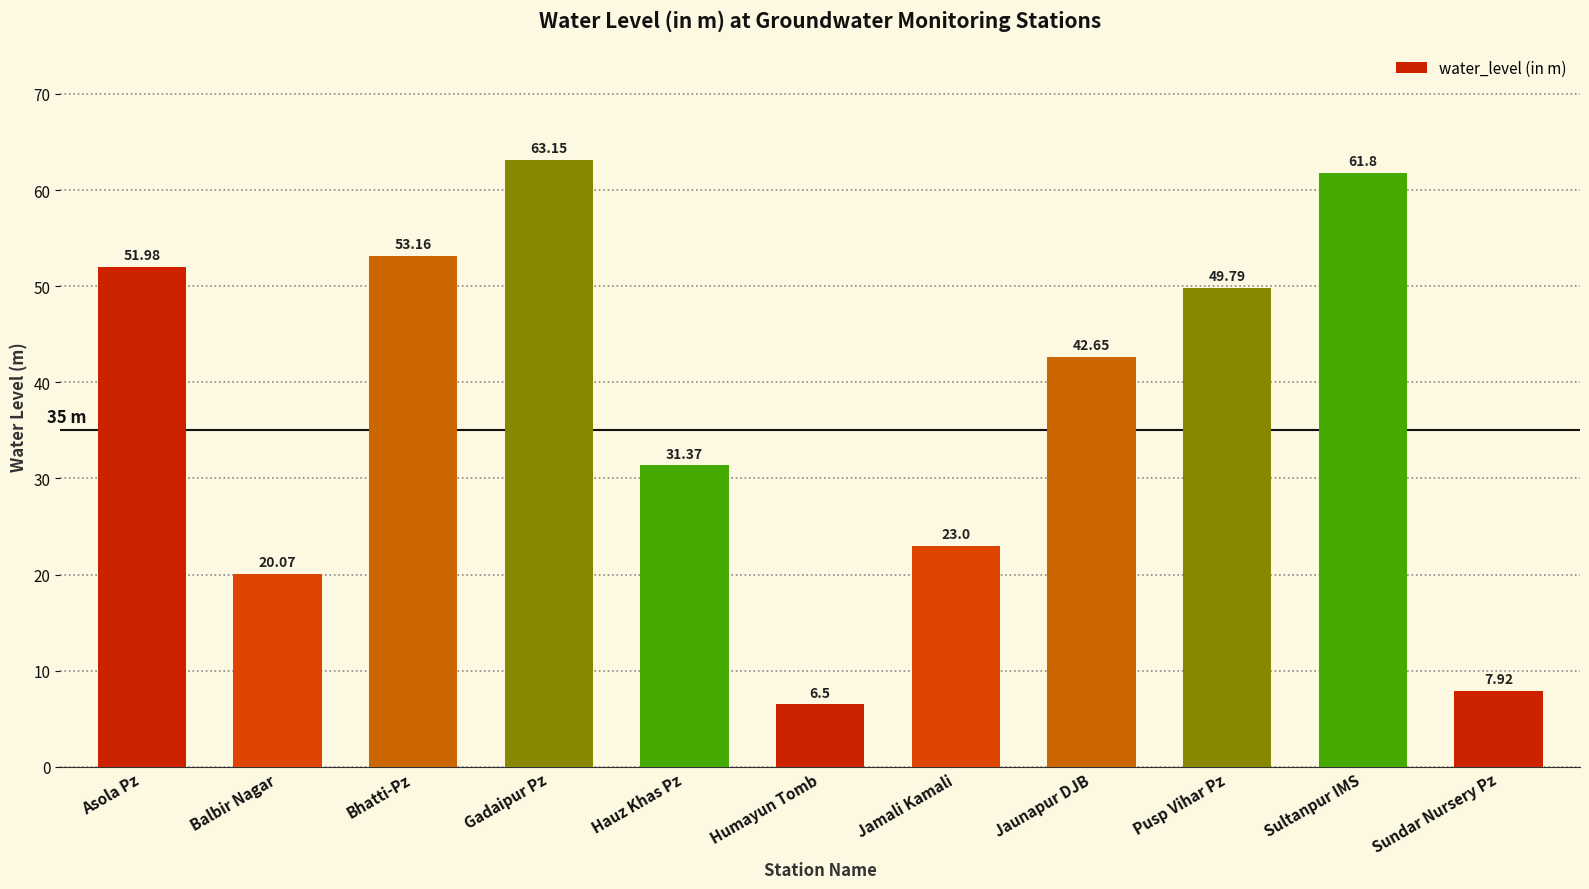

At which category does the chart reach its minimum across all series?

Humayun Tomb